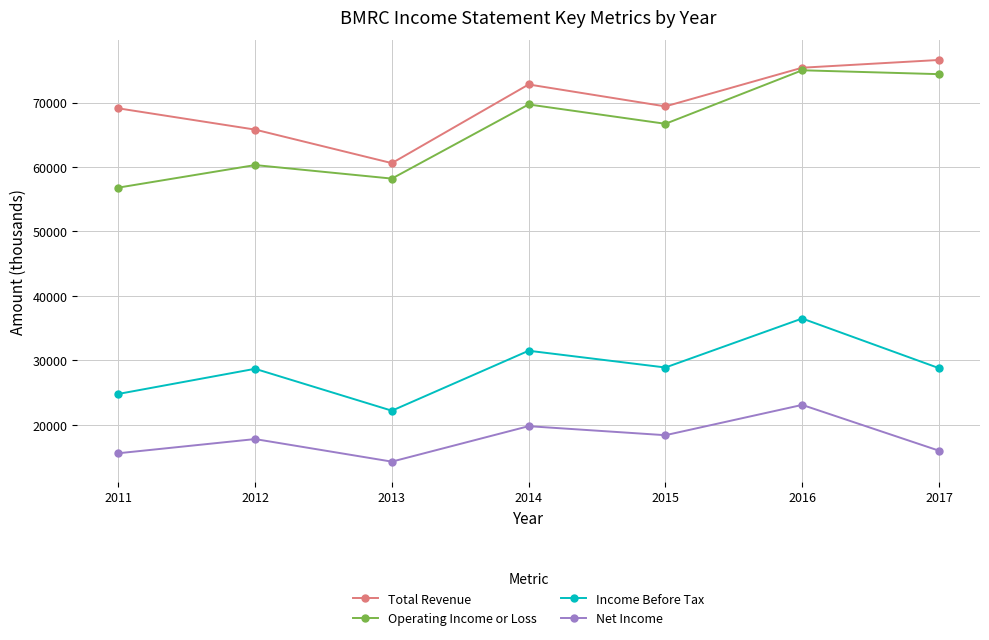

At which category is the sum across all series the highest?

2016